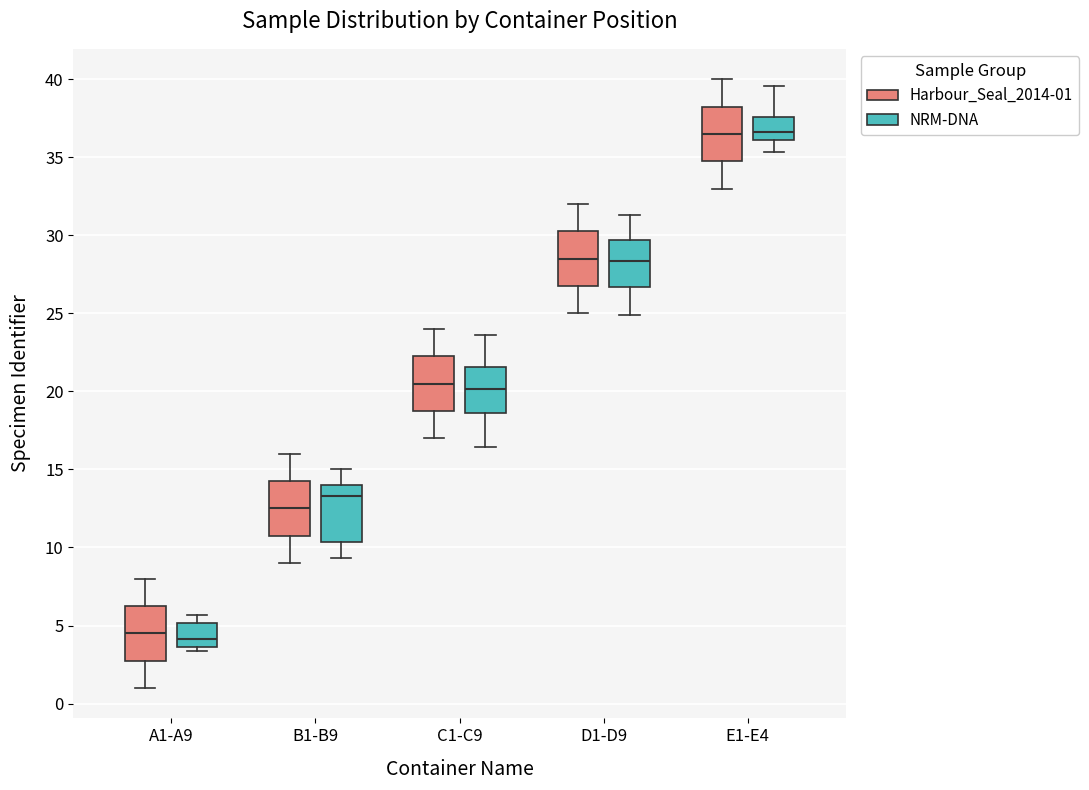

Where is the upper edge of the box for C1-C9 (Harbour_Seal_2014-01) on the y-axis? The values are not printed on the chart, so give them approximately, as read against the axis.

22.5